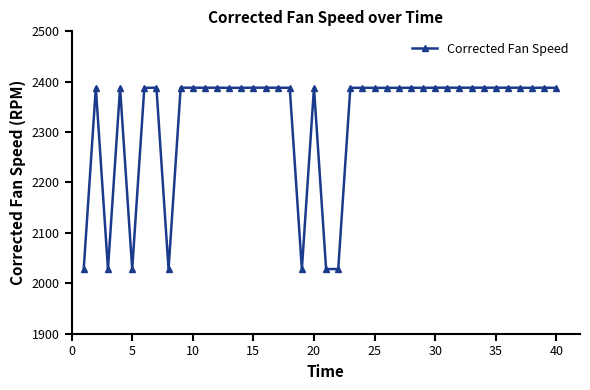

How many data points does each series have?

40